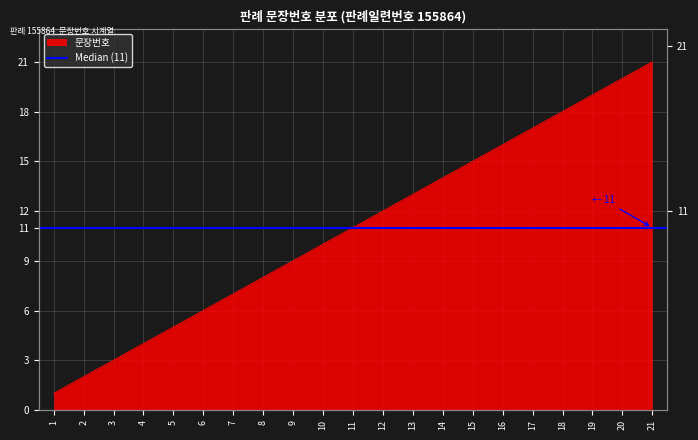

Which has a higher value, 6 or 21?

21